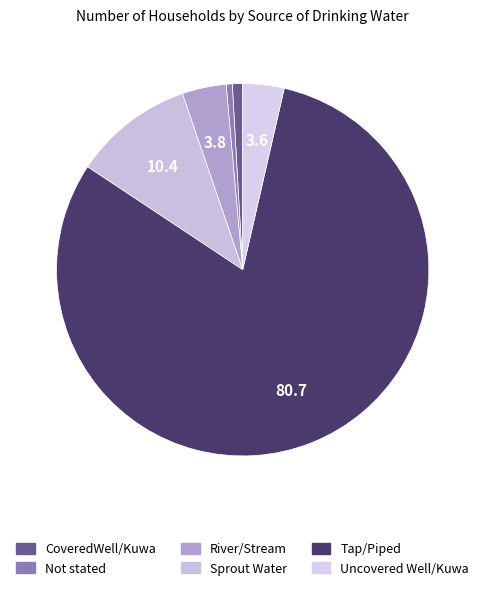

To the nearest percent, what is the difference between the Tap/Piped and Uncovered Well/Kuwa slice percentages?

77%